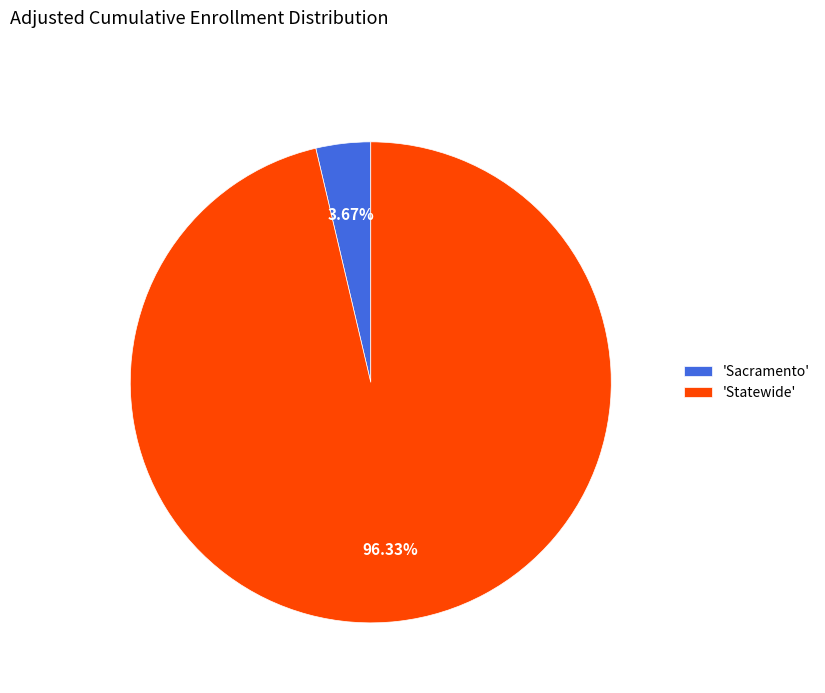

Is there a majority slice in this chart?

Yes